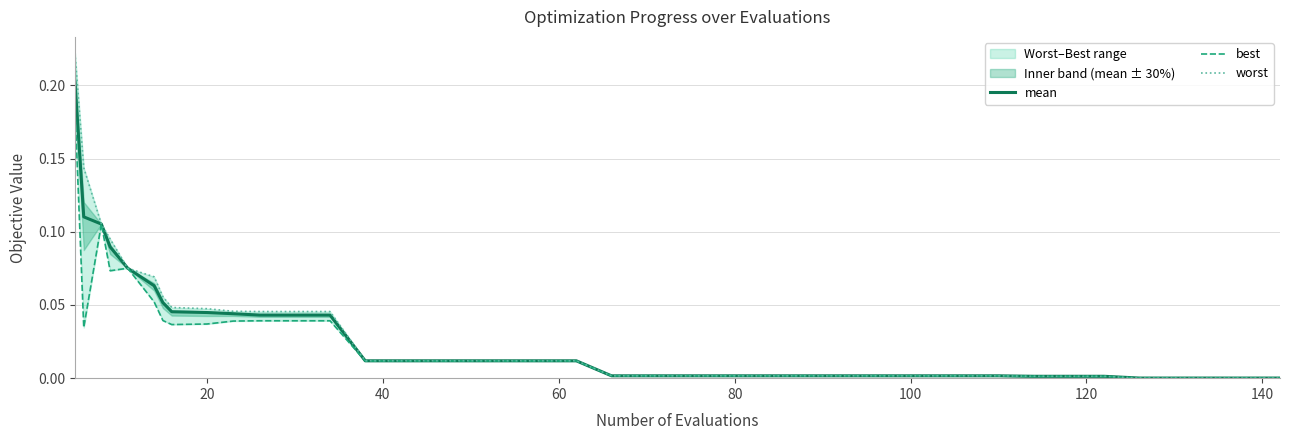

Reading left to right, list all the values displayed in this chart.

mean: 0.2	0.1	0.1	0.1	0.1	0.1	0.1	0.0	0.0	0.0	0.0	0.0	0.0	0.0	0.0	0.0	0.0	0.0	0.0	0.0	0.0	0.0	0.0	0.0	0.0	0.0	0.0	0.0	0.0	0.0	0.0	0.0	0.0	0.0	0.0	0.0	0.0	0.0	0.0	0.0
best: 0.2	0.0	0.1	0.1	0.1	0.1	0.0	0.0	0.0	0.0	0.0	0.0	0.0	0.0	0.0	0.0	0.0	0.0	0.0	0.0	0.0	0.0	0.0	0.0	0.0	0.0	0.0	0.0	0.0	0.0	0.0	0.0	0.0	0.0	0.0	0.0	0.0	0.0	0.0	0.0
worst: 0.2	0.1	0.1	0.1	0.1	0.1	0.1	0.0	0.0	0.0	0.0	0.0	0.0	0.0	0.0	0.0	0.0	0.0	0.0	0.0	0.0	0.0	0.0	0.0	0.0	0.0	0.0	0.0	0.0	0.0	0.0	0.0	0.0	0.0	0.0	0.0	0.0	0.0	0.0	0.0